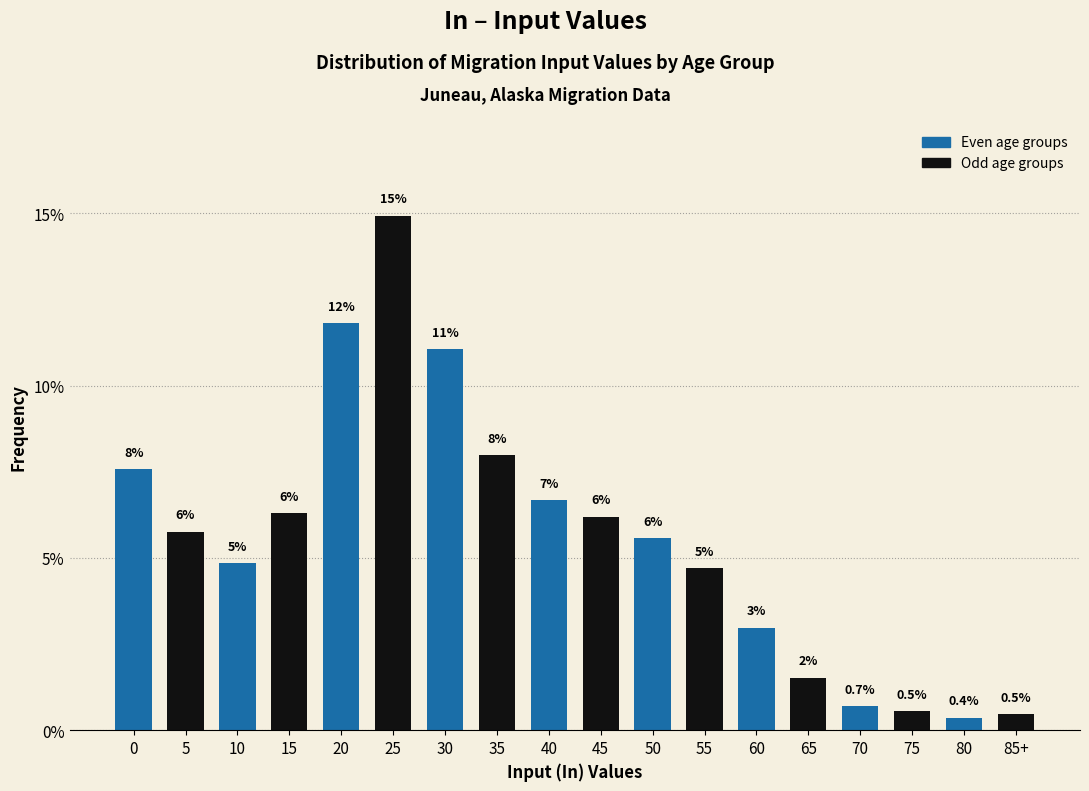

What is the label of the 2nd bar from the right?

80